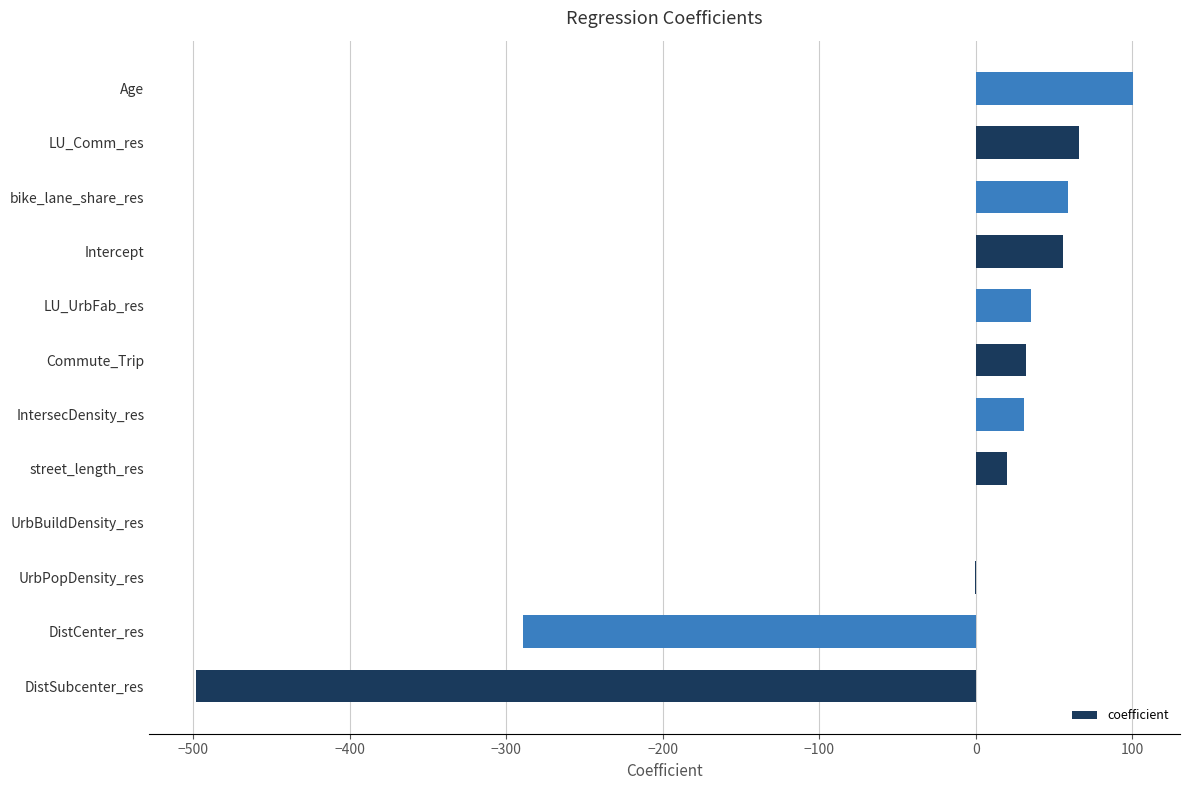

What is the average value?

-32.4